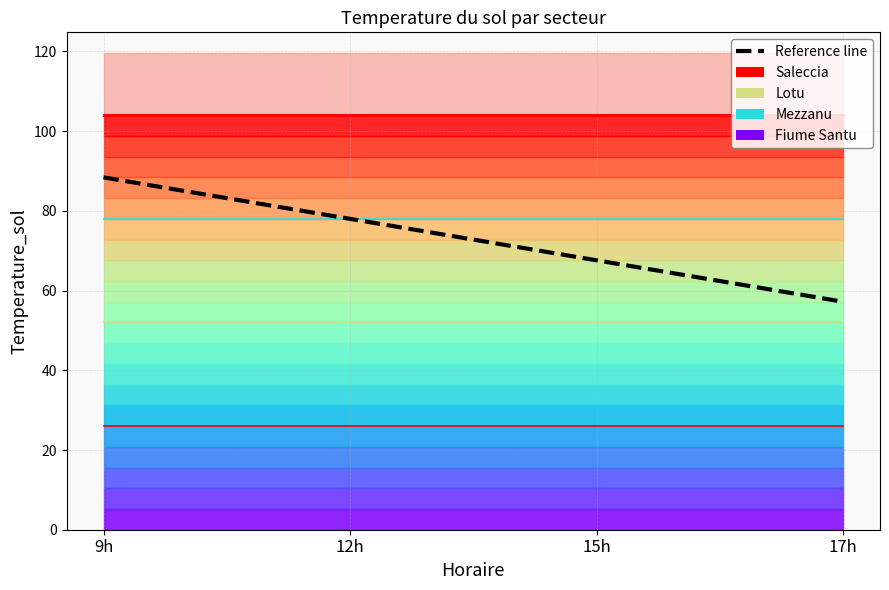

What is the difference between the values at 9h and 12h?

10.4